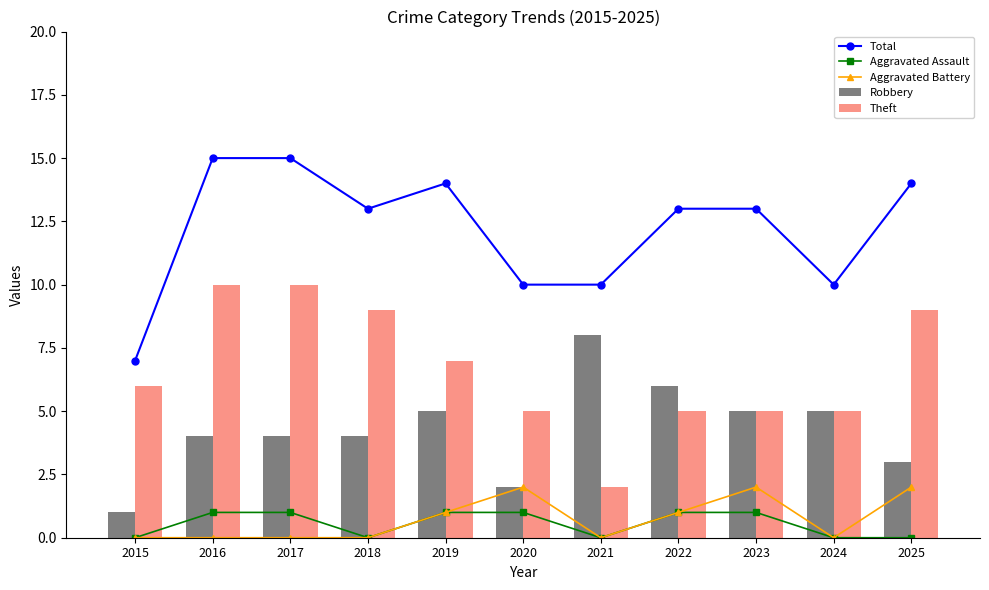

At how many categories does at least one series exceed 13?

4